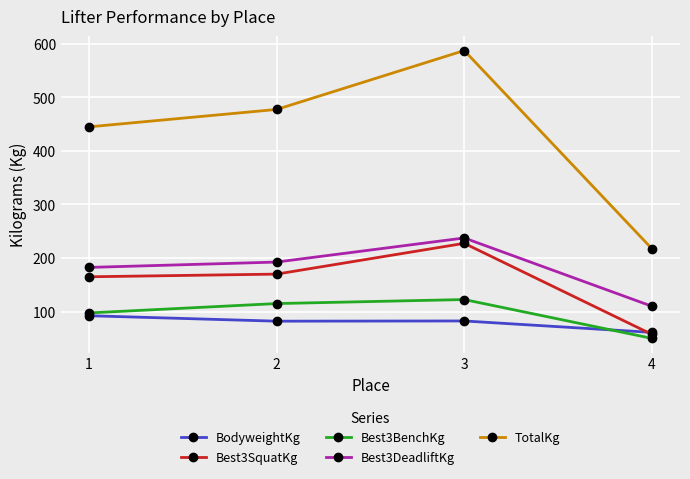

Which category has the lowest value across all series?

4